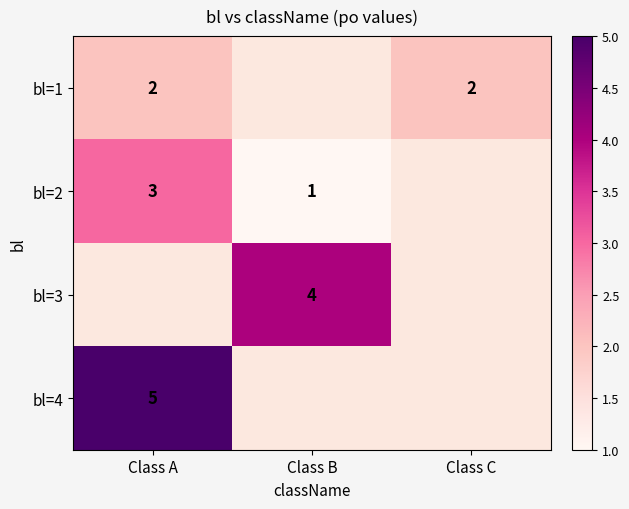

Is it true that bl=1 equals 4 at Class A?

False